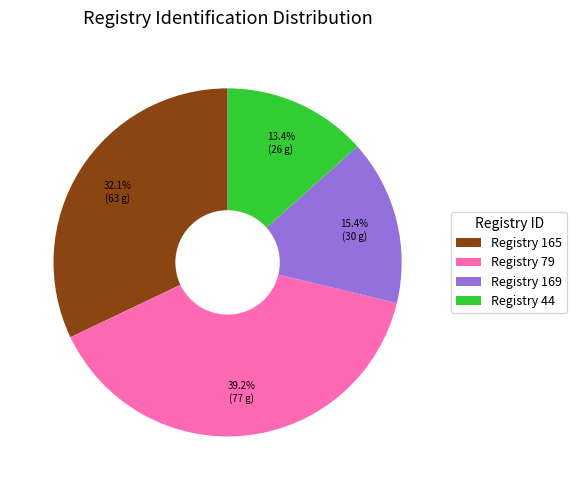

What is the largest slice in the pie chart?

Registry 79